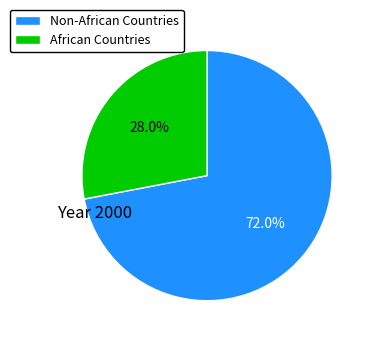

Which slice represents more than half of the pie?

Non-African Countries